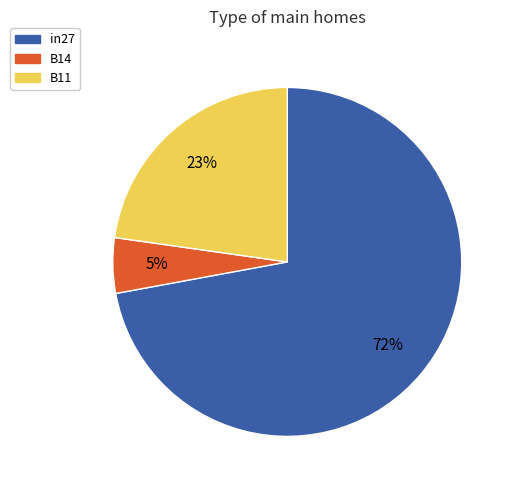

To the nearest percent, what is the combined percentage of in27 and B11?

95%